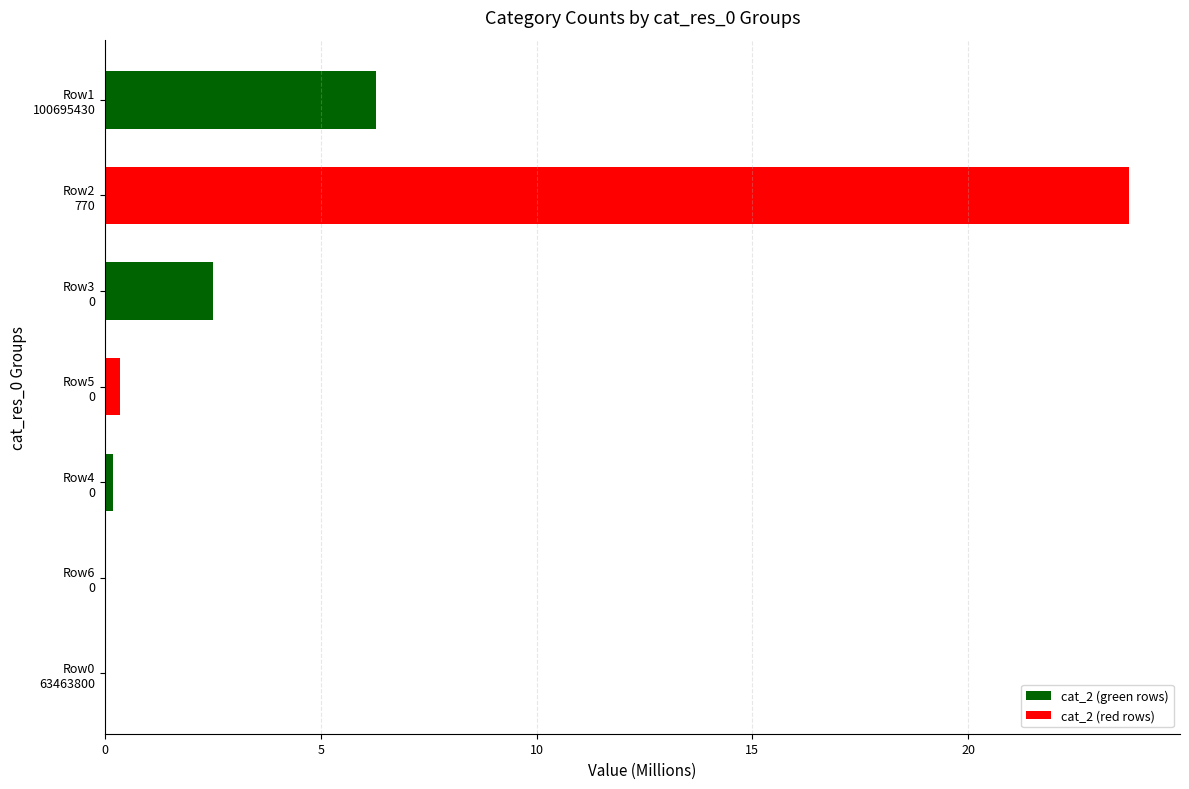

What is the greatest value displayed?

23.7